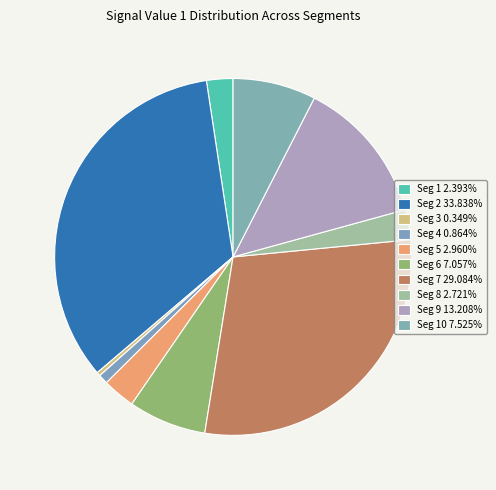

To the nearest percent, what is the average slice percentage?

10%